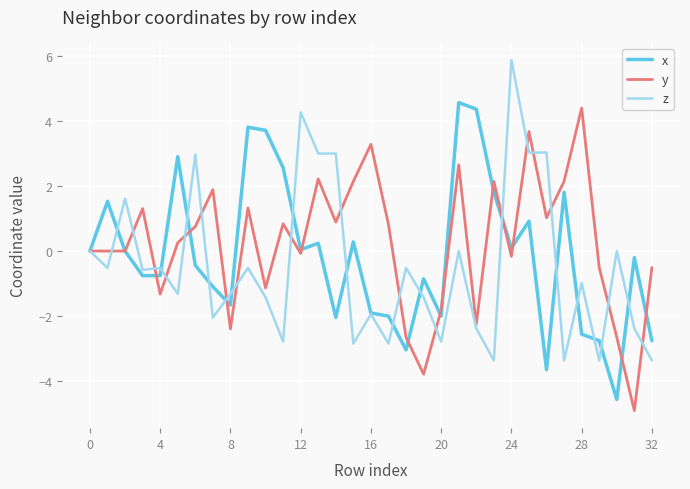

What is the maximum value shown in the chart?

5.9